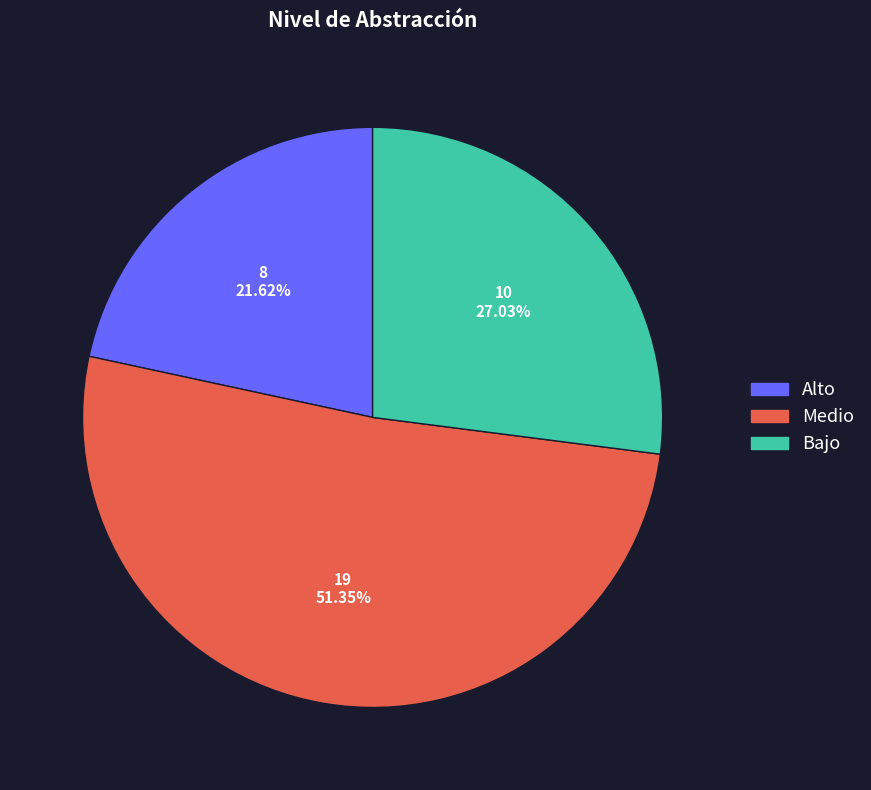

Count the number of slices in the pie.

3